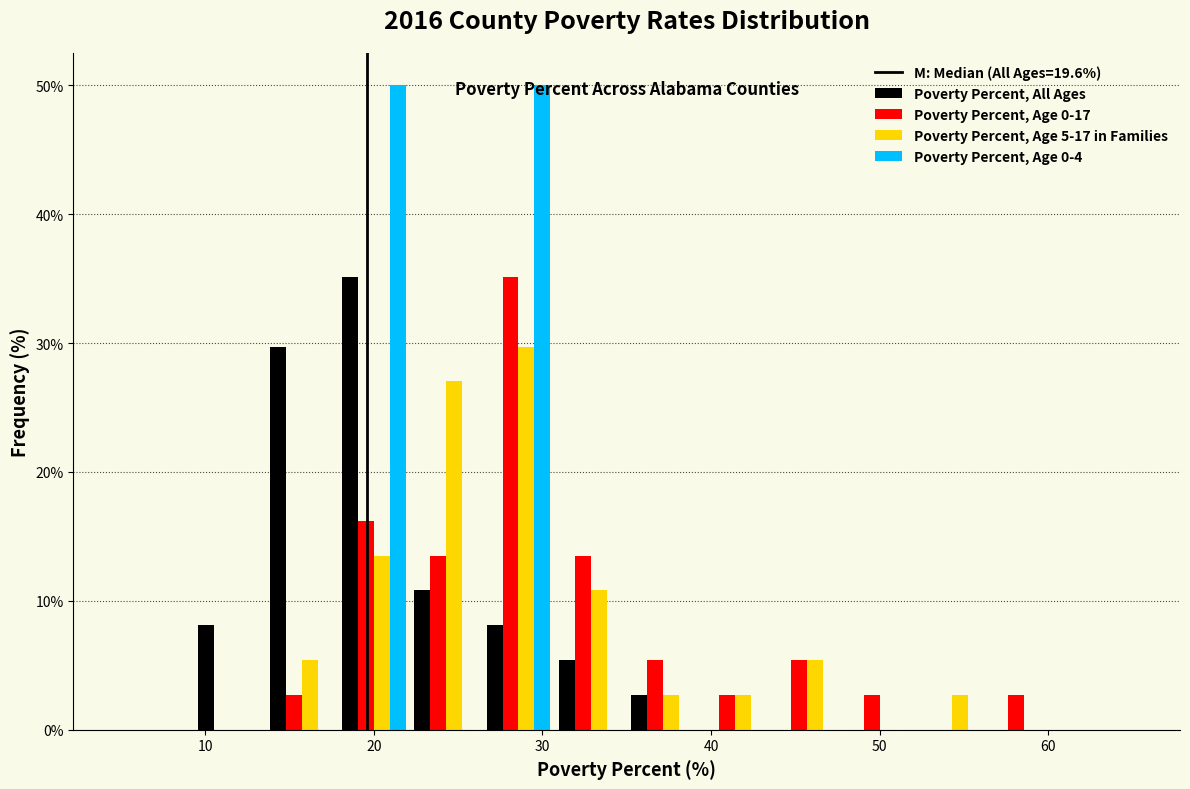

Reading left to right, transcribe this chart: for each range on the x-axis, give the height of each series' bar. Neither the bar edges nor the heights are printed on the chart, so give them approximately, as read against the axes.

5 to 9: Poverty Percent, All Ages=0	Poverty Percent, Age 0-17=0	Poverty Percent, Age 5-17 in Families=0	Poverty Percent, Age 0-4=0
9 to 14: Poverty Percent, All Ages=8	Poverty Percent, Age 0-17=0	Poverty Percent, Age 5-17 in Families=0	Poverty Percent, Age 0-4=0
14 to 18: Poverty Percent, All Ages=30	Poverty Percent, Age 0-17=3	Poverty Percent, Age 5-17 in Families=5	Poverty Percent, Age 0-4=0
18 to 22: Poverty Percent, All Ages=35	Poverty Percent, Age 0-17=16	Poverty Percent, Age 5-17 in Families=14	Poverty Percent, Age 0-4=50
22 to 26: Poverty Percent, All Ages=11	Poverty Percent, Age 0-17=14	Poverty Percent, Age 5-17 in Families=27	Poverty Percent, Age 0-4=0
26 to 31: Poverty Percent, All Ages=8	Poverty Percent, Age 0-17=35	Poverty Percent, Age 5-17 in Families=30	Poverty Percent, Age 0-4=50
31 to 35: Poverty Percent, All Ages=5	Poverty Percent, Age 0-17=14	Poverty Percent, Age 5-17 in Families=11	Poverty Percent, Age 0-4=0
35 to 39: Poverty Percent, All Ages=3	Poverty Percent, Age 0-17=5	Poverty Percent, Age 5-17 in Families=3	Poverty Percent, Age 0-4=0
39 to 44: Poverty Percent, All Ages=0	Poverty Percent, Age 0-17=3	Poverty Percent, Age 5-17 in Families=3	Poverty Percent, Age 0-4=0
44 to 48: Poverty Percent, All Ages=0	Poverty Percent, Age 0-17=5	Poverty Percent, Age 5-17 in Families=5	Poverty Percent, Age 0-4=0
48 to 52: Poverty Percent, All Ages=0	Poverty Percent, Age 0-17=3	Poverty Percent, Age 5-17 in Families=0	Poverty Percent, Age 0-4=0
52 to 56: Poverty Percent, All Ages=0	Poverty Percent, Age 0-17=0	Poverty Percent, Age 5-17 in Families=3	Poverty Percent, Age 0-4=0
56 to 61: Poverty Percent, All Ages=0	Poverty Percent, Age 0-17=3	Poverty Percent, Age 5-17 in Families=0	Poverty Percent, Age 0-4=0
61 to 65: Poverty Percent, All Ages=0	Poverty Percent, Age 0-17=0	Poverty Percent, Age 5-17 in Families=0	Poverty Percent, Age 0-4=0